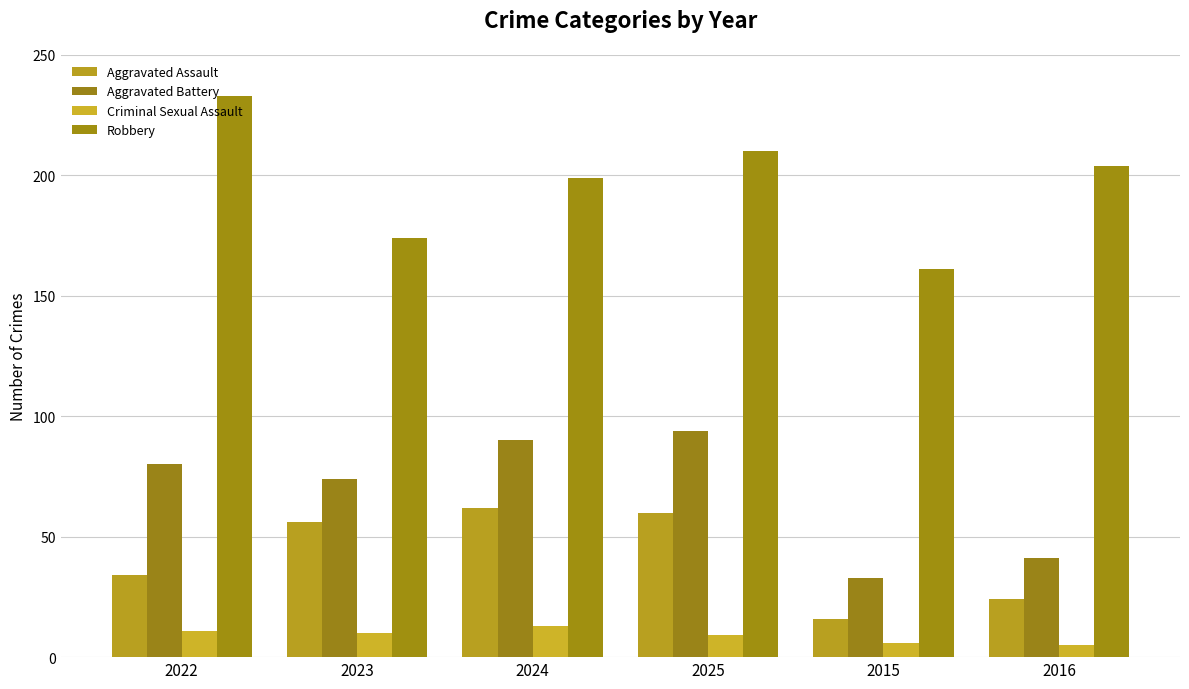

What position from the left is 2015?

5